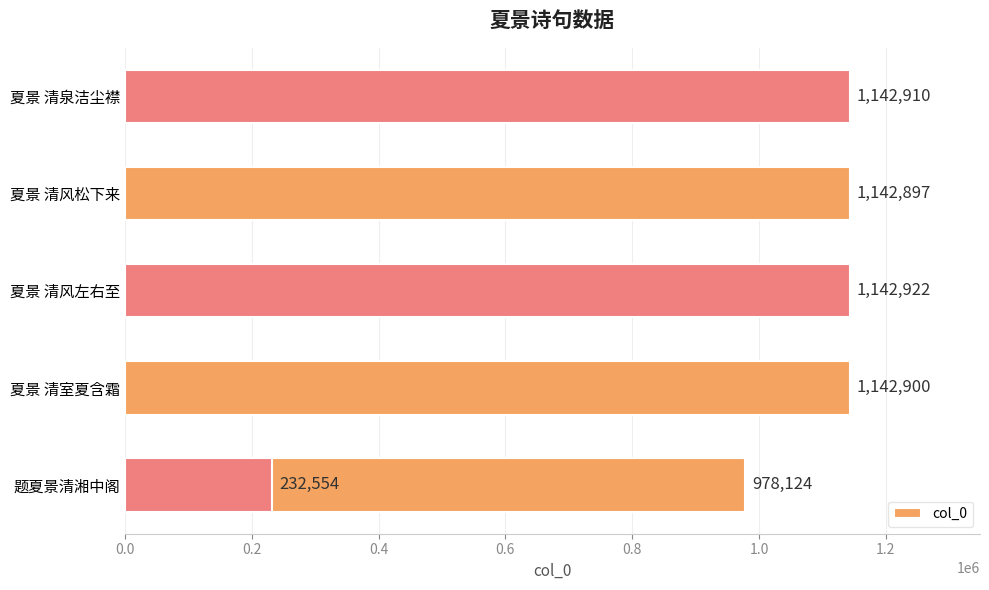

Reading right to left, extract all data points from this chart.

1142910	1142897	1142922	1142900	232554	978124